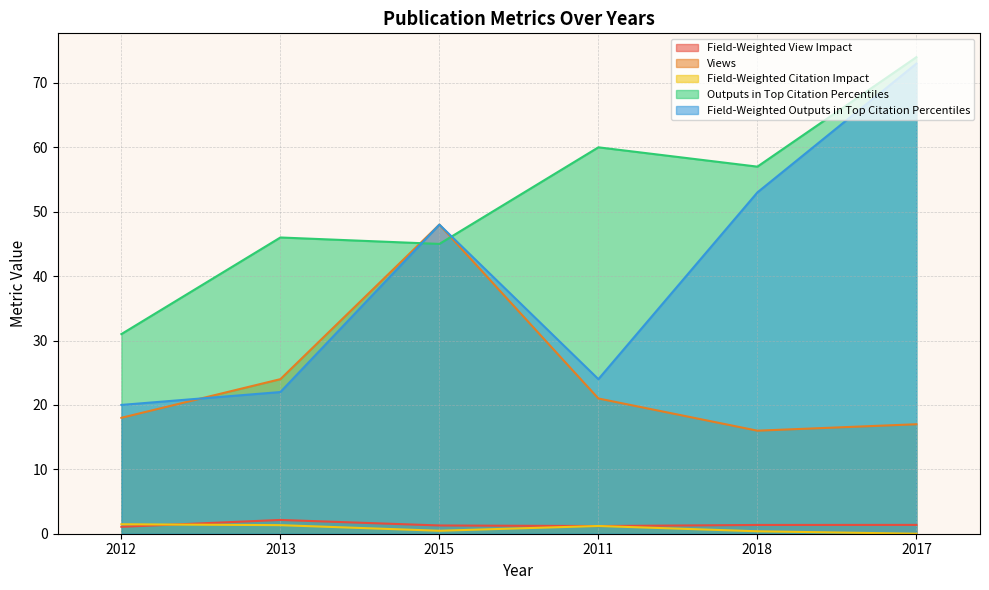

Reading left to right, extract all data points from this chart.

Field-Weighted View Impact: 1.1	2.1	1.3	1.2	1.4	1.4
Views: 18.0	24.0	48.0	21.0	16.0	17.0
Field-Weighted Citation Impact: 1.5	1.3	0.5	1.2	0.4	0.0
Outputs in Top Citation Percentiles: 31.0	46.0	45.0	60.0	57.0	74.0
Field-Weighted Outputs in Top Citation Percentiles: 20.0	22.0	48.0	24.0	53.0	73.0